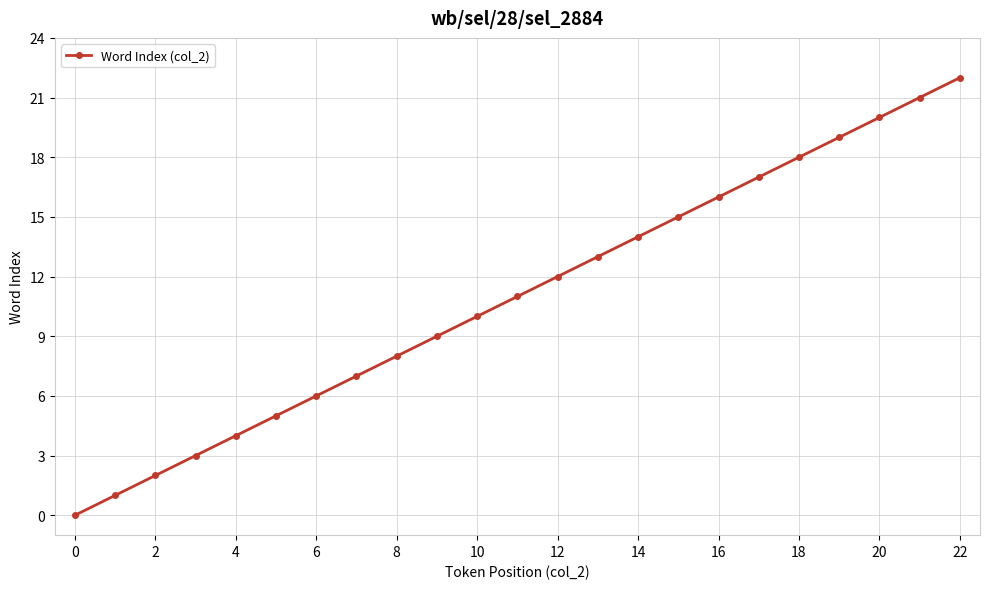

True or false: there are more than 2 points higher than both neighbors.

False